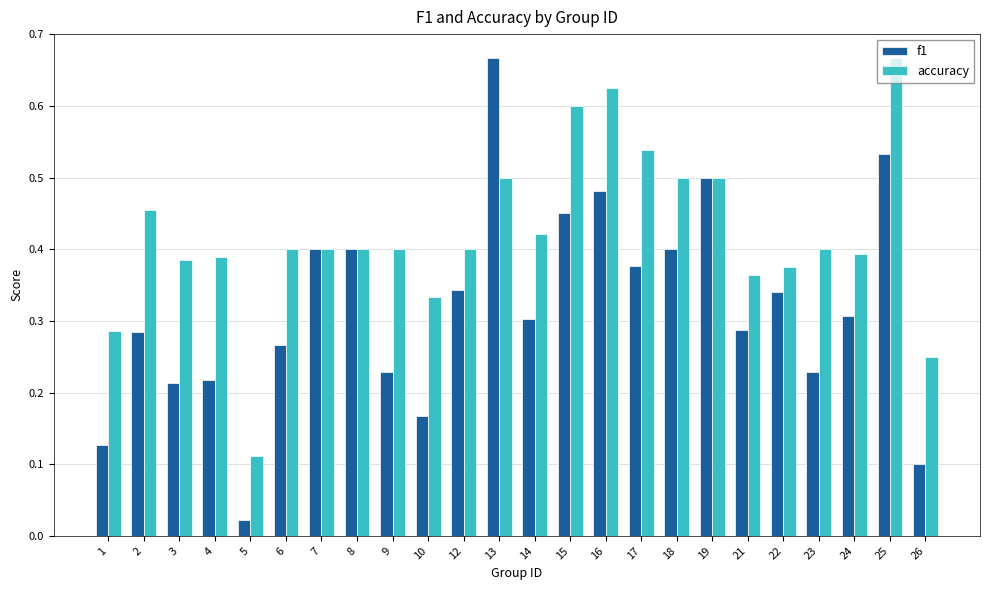

Where is f1 nearest to the value 0?

5